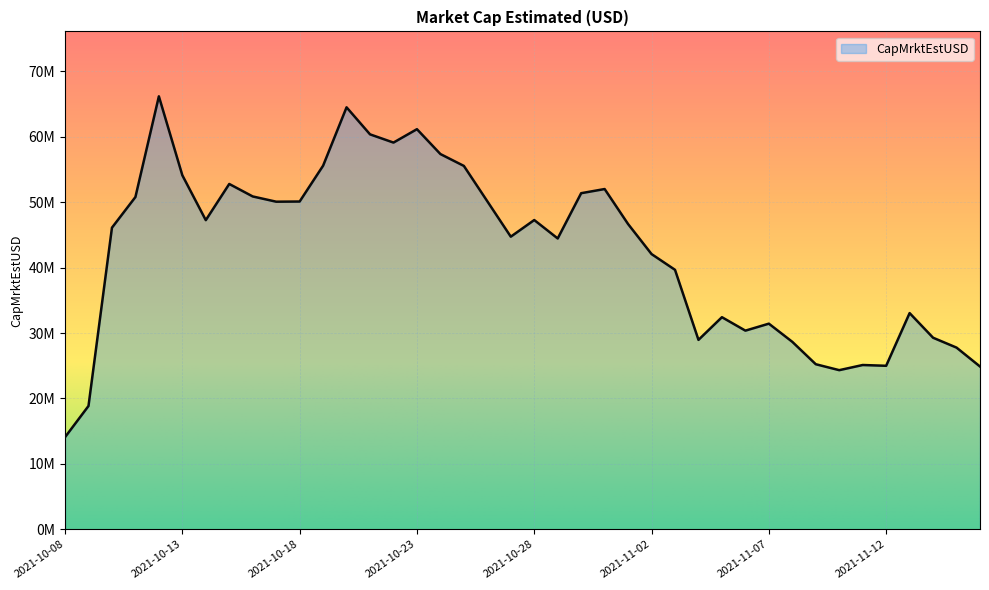

Does the chart display data point markers on the line(s)?

No